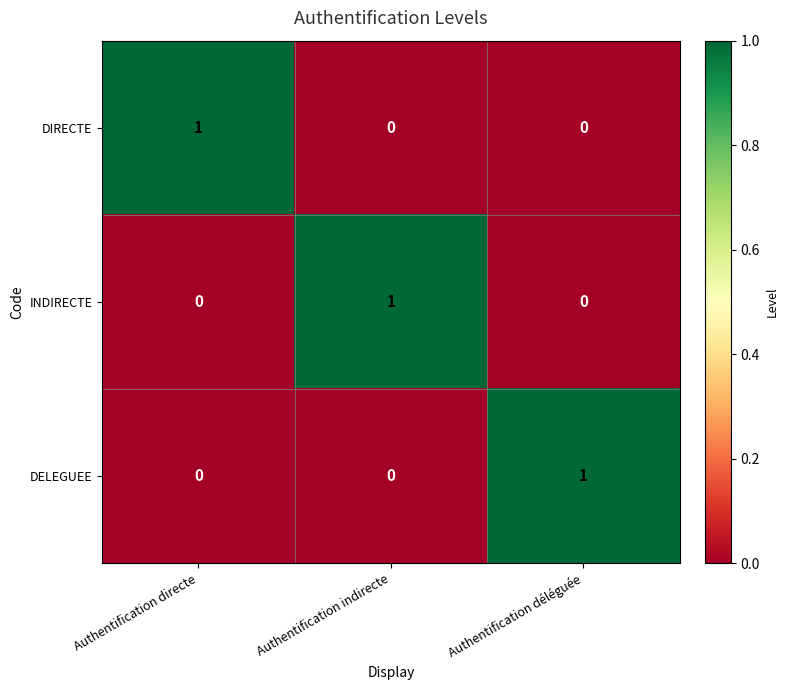

Reading left to right, what are all the values shown in this chart?

DIRECTE: 1	0	0
INDIRECTE: 0	1	0
DELEGUEE: 0	0	1